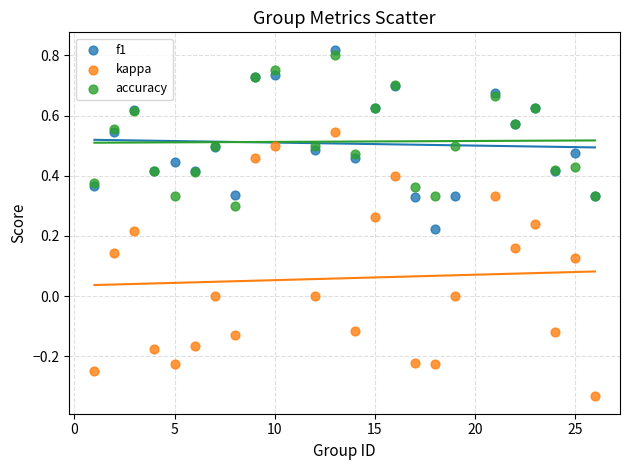

Which series contains the lowest Y value?

kappa